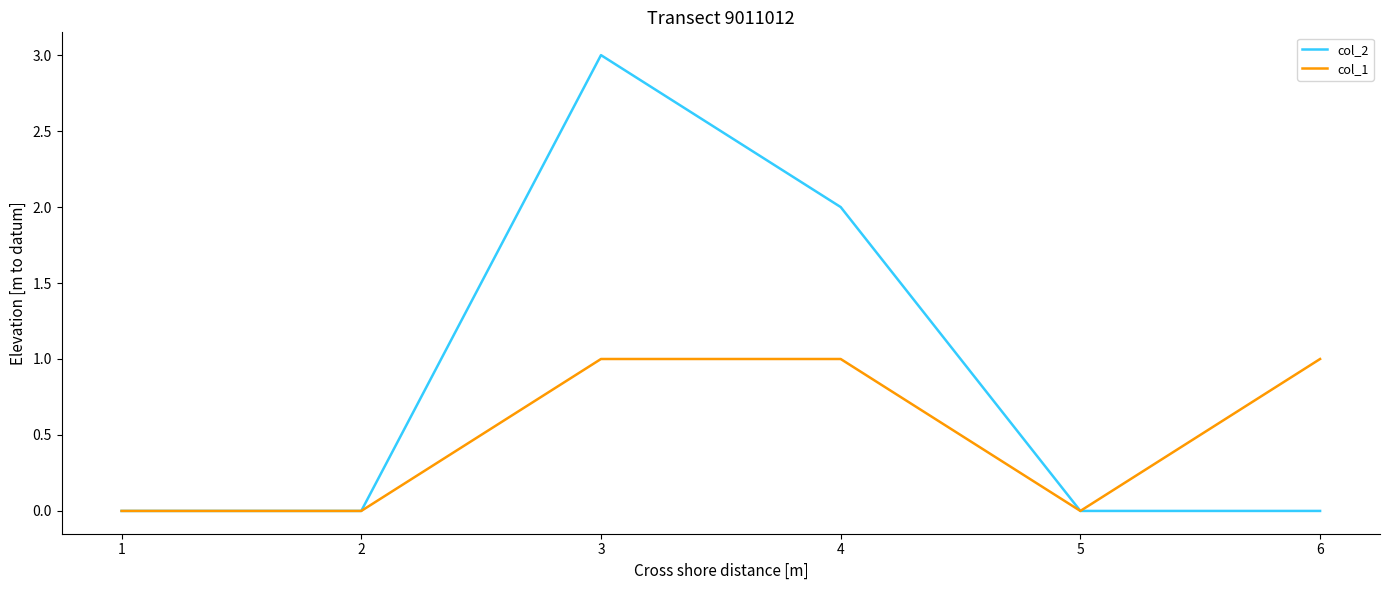

Reading left to right, list all the values displayed in this chart.

col_2: 0	0	3	2	0	0
col_1: 0	0	1	1	0	1